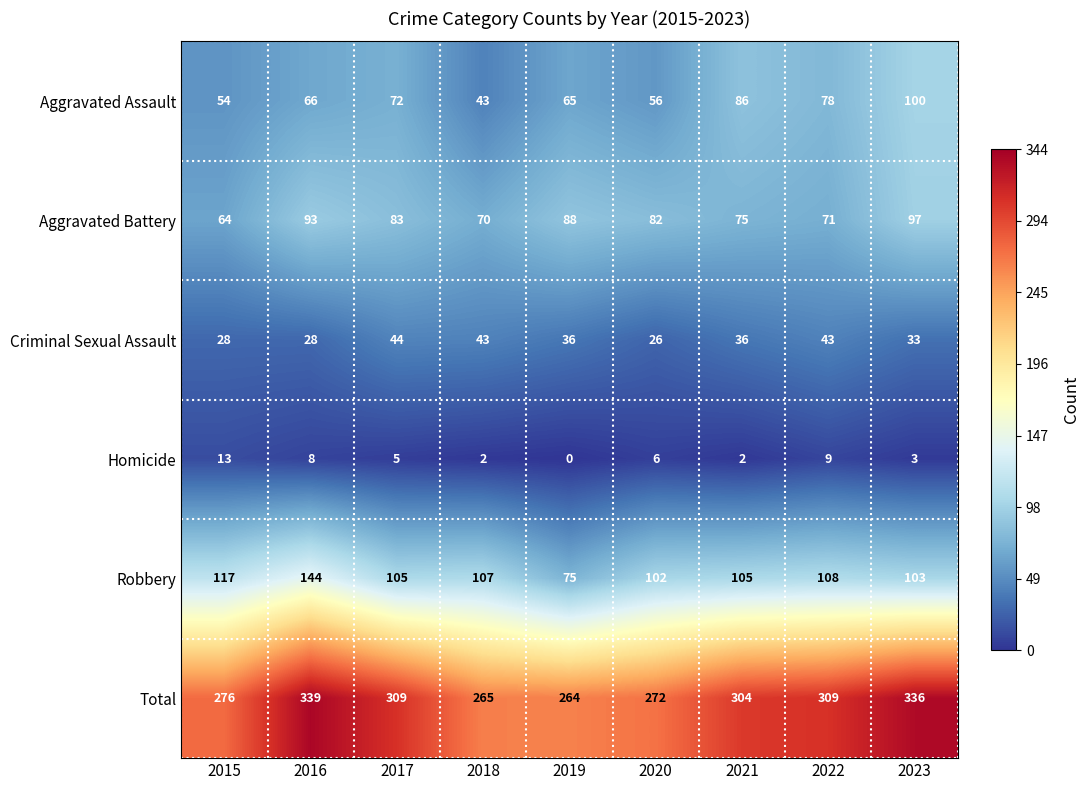

List the series in order of their peak value, lowest first.

Homicide, Criminal Sexual Assault, Aggravated Battery, Aggravated Assault, Robbery, Total